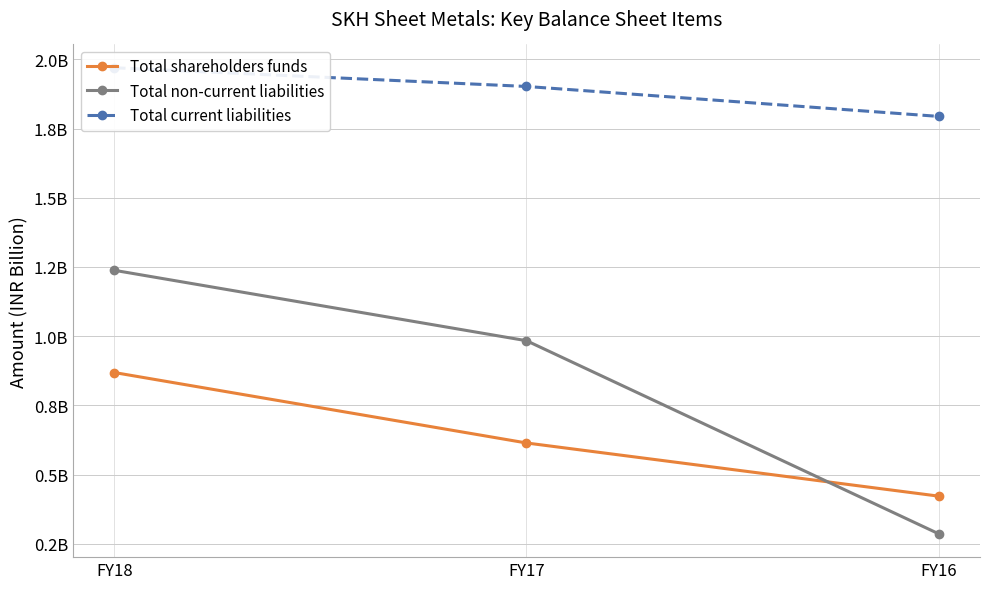

Reading left to right, what are all the values shown in this chart?

Total shareholders funds: FY18=0.9	FY17=0.6	FY16=0.4
Total non-current liabilities: FY18=1.2	FY17=1.0	FY16=0.3
Total current liabilities: FY18=2.0	FY17=1.9	FY16=1.8